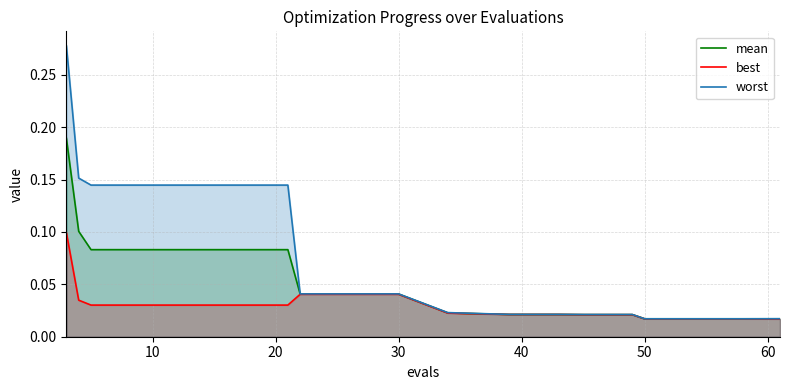

Does the chart have visible grid lines?

Yes